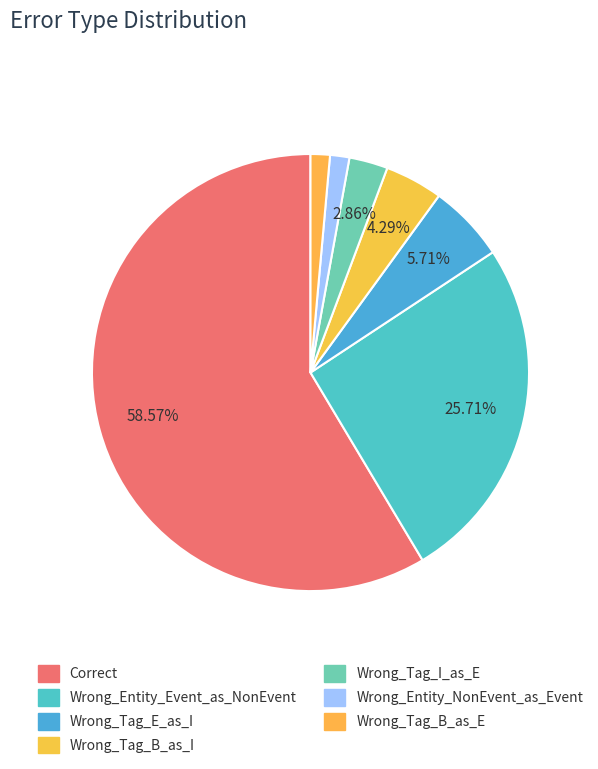

Which has a higher value, Wrong_Tag_B_as_E or Wrong_Entity_Event_as_NonEvent?

Wrong_Entity_Event_as_NonEvent